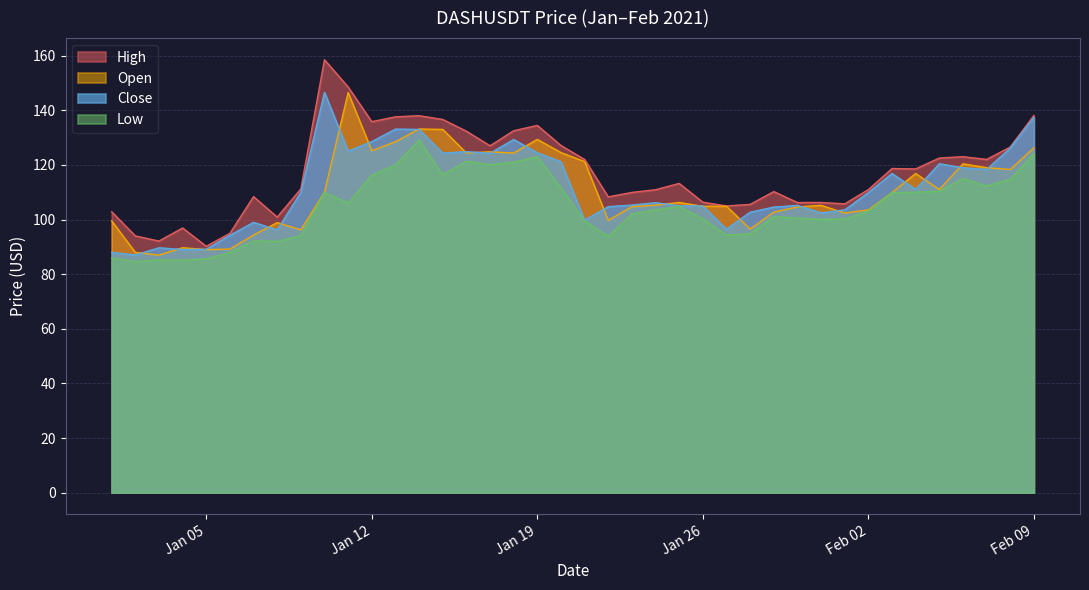

How many interior local valleys does the close series have?

11